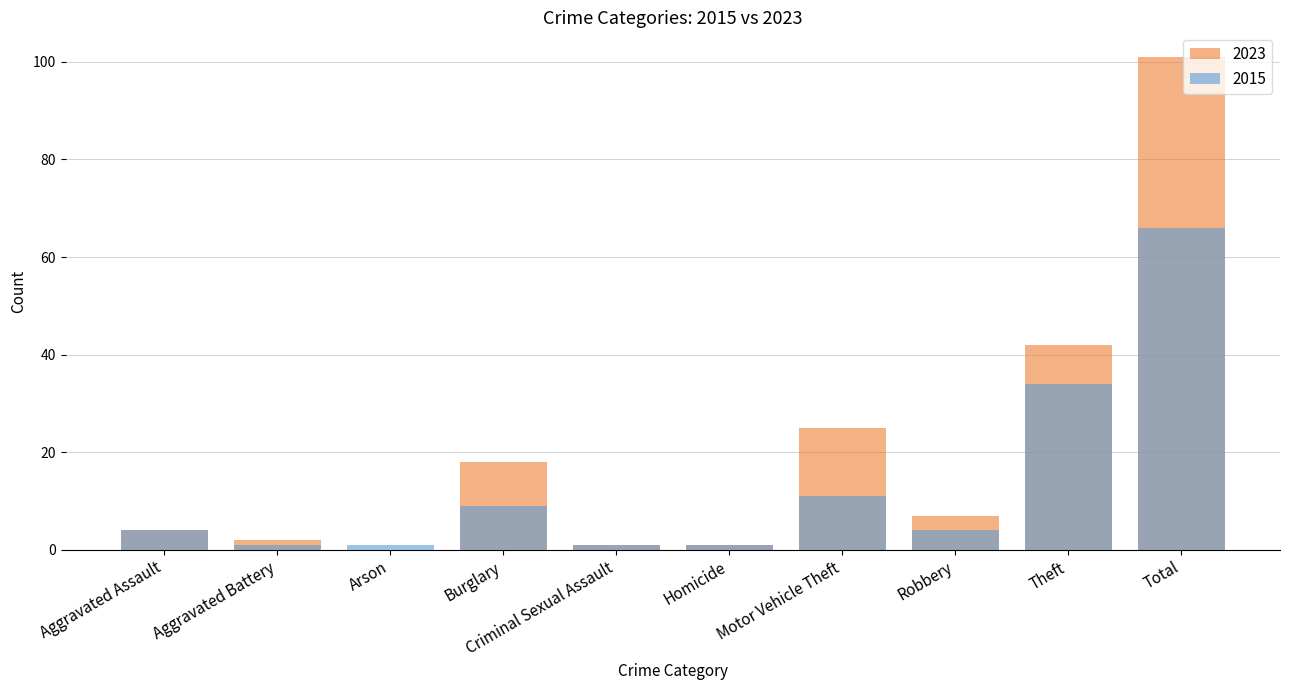

The value of 2023 at Theft is 42. True or false?

True